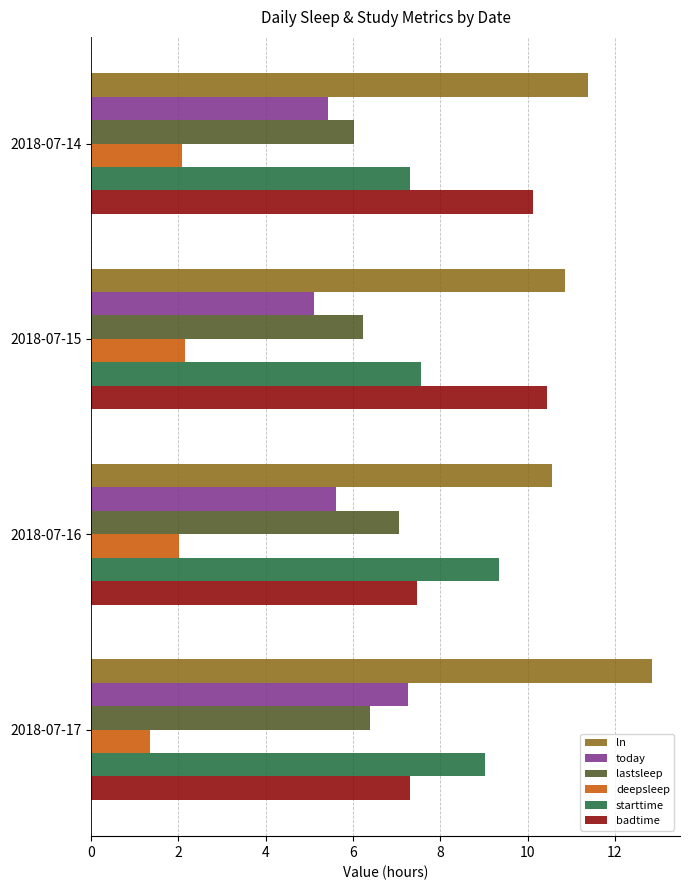

What is the minimum value for today?

5.1